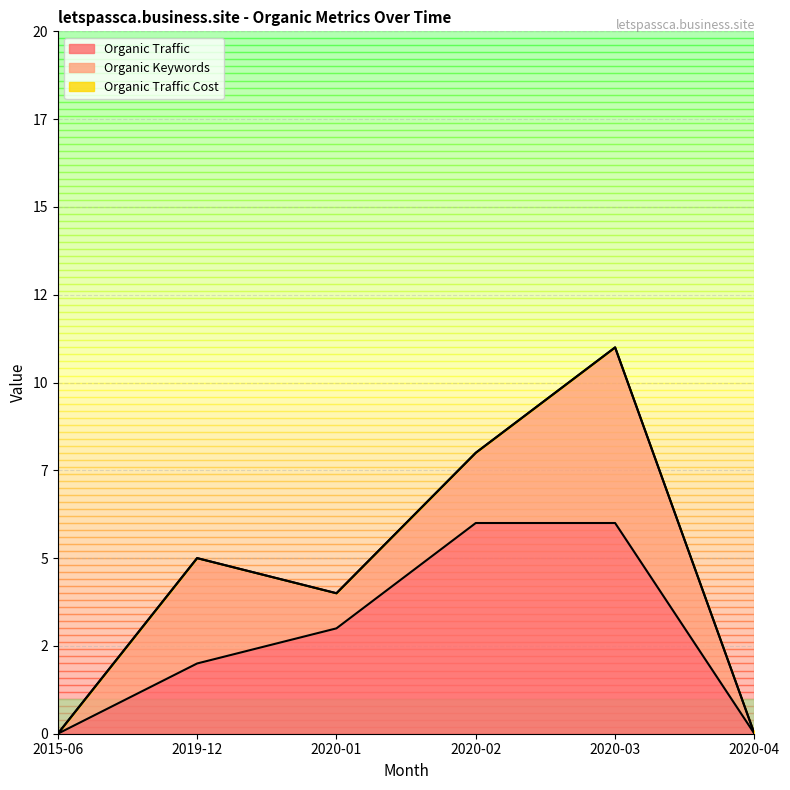

True or false: Organic Traffic has a value of 6 at 2020-03.

True